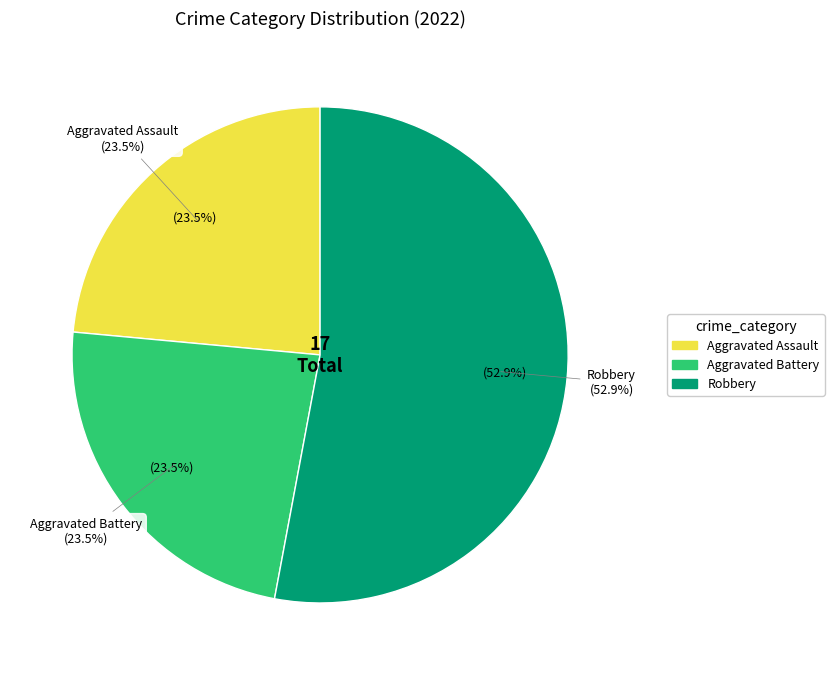

Between Aggravated Assault and Aggravated Battery, which is larger?

Aggravated Assault